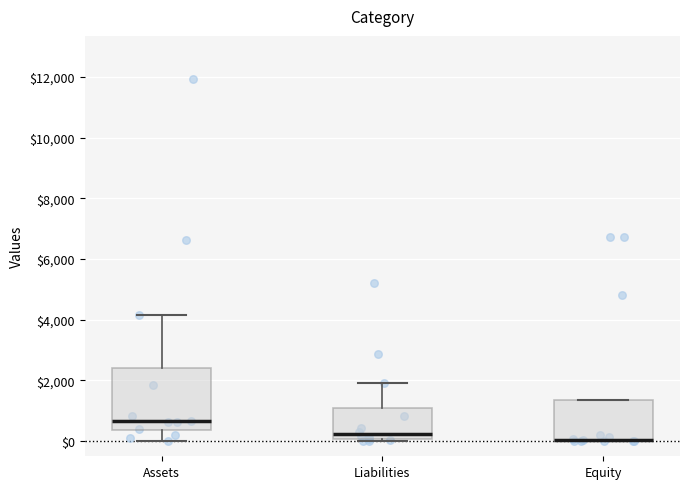

Reading left to right, transcribe this box plot: for each box, give where its median line is, the range the box spans, and where its two whiskers end, as read against the y-axis. The values are not printed on the chart, so give them approximately, as read against the axis.

Assets: median 600, box 400 to 2400, whiskers 0 to 4200
Liabilities: median 200, box 0 to 1200, whiskers 0 (just below the box's lower edge) to 2000
Equity: median 0 (drawn on the box's lower edge), box 0 to 1400, whiskers 0 to 1400